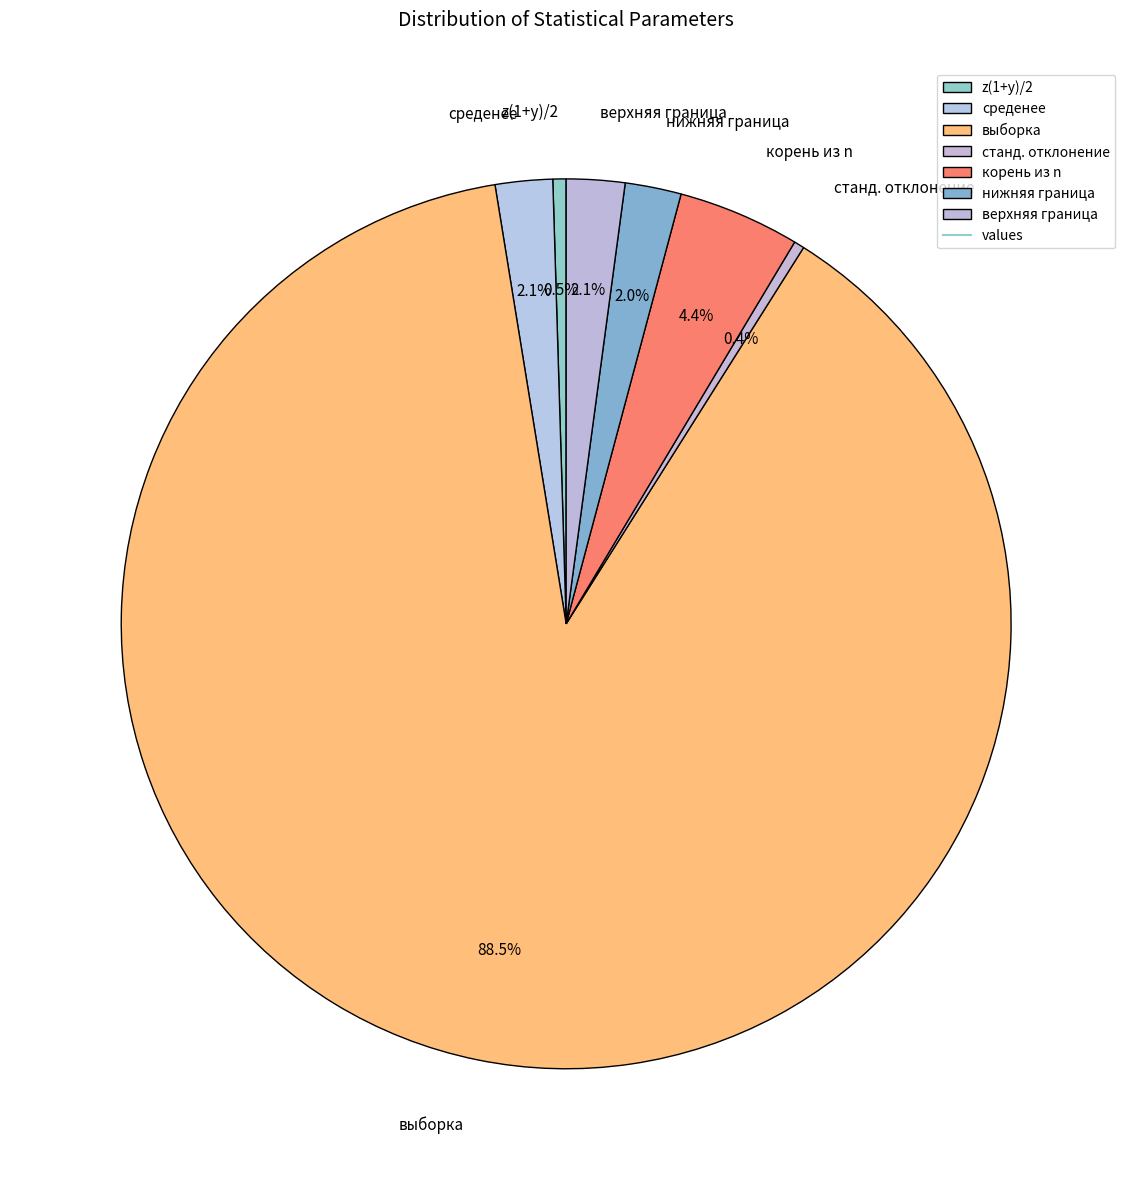

How much of the chart is everything except корень из n?

95.6%